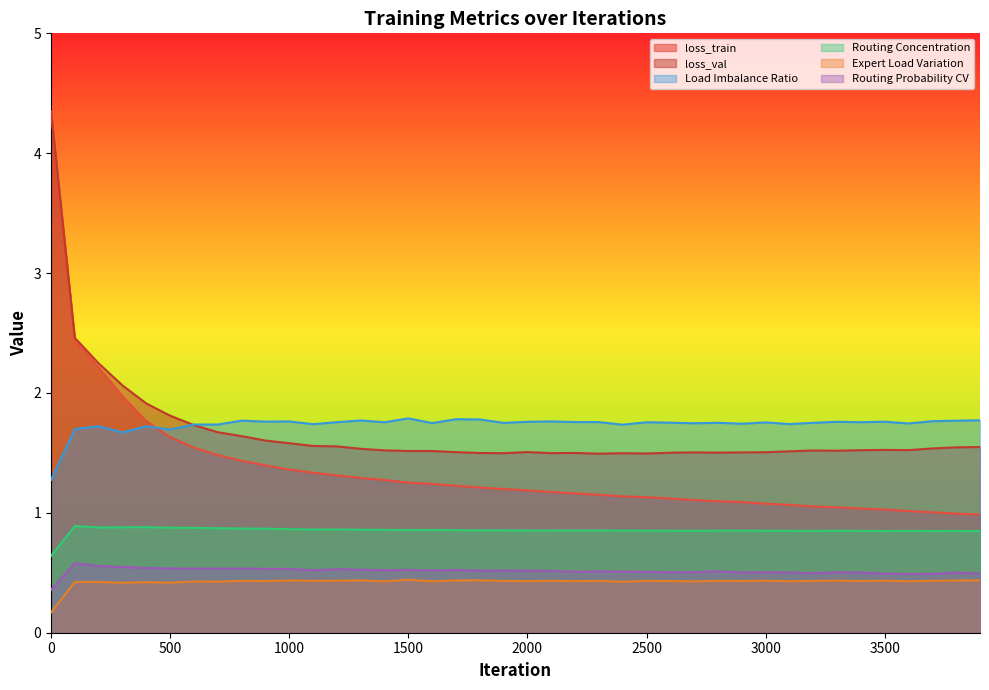

Reading right to left, what are all the values shown in this chart?

loss_train: 3900=1.0	3800=1.0	3700=1.0	3600=1.0	3500=1.0	3400=1.0	3300=1.0	3200=1.1	3100=1.1	3000=1.1	2900=1.1	2800=1.1	2700=1.1	2600=1.1	2500=1.1	2400=1.1	2300=1.2	2200=1.2	2100=1.2	2000=1.2	1900=1.2	1800=1.2	1700=1.2	1600=1.2	1500=1.3	1400=1.3	1300=1.3	1200=1.3	1100=1.3	1000=1.4	900=1.4	800=1.4	700=1.5	600=1.5	500=1.6	400=1.8	300=2.0	200=2.2	100=2.4	0=4.3
loss_val: 3900=1.5	3800=1.5	3700=1.5	3600=1.5	3500=1.5	3400=1.5	3300=1.5	3200=1.5	3100=1.5	3000=1.5	2900=1.5	2800=1.5	2700=1.5	2600=1.5	2500=1.5	2400=1.5	2300=1.5	2200=1.5	2100=1.5	2000=1.5	1900=1.5	1800=1.5	1700=1.5	1600=1.5	1500=1.5	1400=1.5	1300=1.5	1200=1.6	1100=1.6	1000=1.6	900=1.6	800=1.6	700=1.7	600=1.7	500=1.8	400=1.9	300=2.1	200=2.2	100=2.5	0=4.3
Load Imbalance Ratio: 3900=1.8	3800=1.8	3700=1.8	3600=1.7	3500=1.8	3400=1.8	3300=1.8	3200=1.8	3100=1.7	3000=1.8	2900=1.7	2800=1.8	2700=1.7	2600=1.8	2500=1.8	2400=1.7	2300=1.8	2200=1.8	2100=1.8	2000=1.8	1900=1.8	1800=1.8	1700=1.8	1600=1.7	1500=1.8	1400=1.8	1300=1.8	1200=1.8	1100=1.7	1000=1.8	900=1.8	800=1.8	700=1.7	600=1.7	500=1.7	400=1.7	300=1.7	200=1.7	100=1.7	0=1.3
Routing Concentration: 3900=0.8	3800=0.8	3700=0.8	3600=0.8	3500=0.8	3400=0.9	3300=0.9	3200=0.9	3100=0.9	3000=0.9	2900=0.9	2800=0.9	2700=0.9	2600=0.9	2500=0.9	2400=0.9	2300=0.9	2200=0.9	2100=0.9	2000=0.9	1900=0.9	1800=0.9	1700=0.9	1600=0.9	1500=0.9	1400=0.9	1300=0.9	1200=0.9	1100=0.9	1000=0.9	900=0.9	800=0.9	700=0.9	600=0.9	500=0.9	400=0.9	300=0.9	200=0.9	100=0.9	0=0.6
Expert Load Variation: 3900=0.4	3800=0.4	3700=0.4	3600=0.4	3500=0.4	3400=0.4	3300=0.4	3200=0.4	3100=0.4	3000=0.4	2900=0.4	2800=0.4	2700=0.4	2600=0.4	2500=0.4	2400=0.4	2300=0.4	2200=0.4	2100=0.4	2000=0.4	1900=0.4	1800=0.4	1700=0.4	1600=0.4	1500=0.4	1400=0.4	1300=0.4	1200=0.4	1100=0.4	1000=0.4	900=0.4	800=0.4	700=0.4	600=0.4	500=0.4	400=0.4	300=0.4	200=0.4	100=0.4	0=0.2
Routing Probability CV: 3900=0.5	3800=0.5	3700=0.5	3600=0.5	3500=0.5	3400=0.5	3300=0.5	3200=0.5	3100=0.5	3000=0.5	2900=0.5	2800=0.5	2700=0.5	2600=0.5	2500=0.5	2400=0.5	2300=0.5	2200=0.5	2100=0.5	2000=0.5	1900=0.5	1800=0.5	1700=0.5	1600=0.5	1500=0.5	1400=0.5	1300=0.5	1200=0.5	1100=0.5	1000=0.5	900=0.5	800=0.5	700=0.5	600=0.5	500=0.5	400=0.5	300=0.5	200=0.6	100=0.6	0=0.4